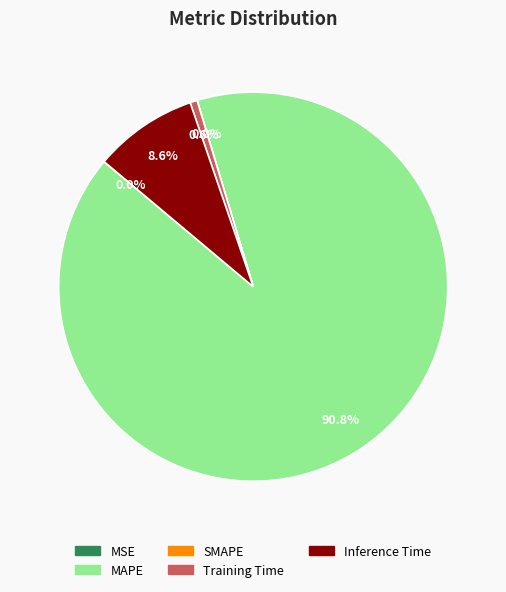

To the nearest percent, what portion does MAPE represent?

91%